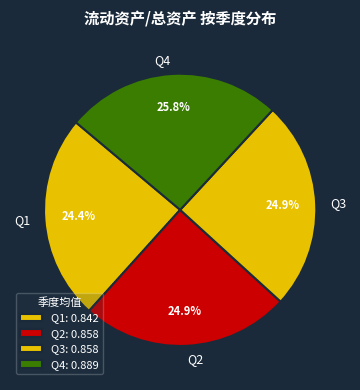

How much of the chart is everything except Q2?

75.1%